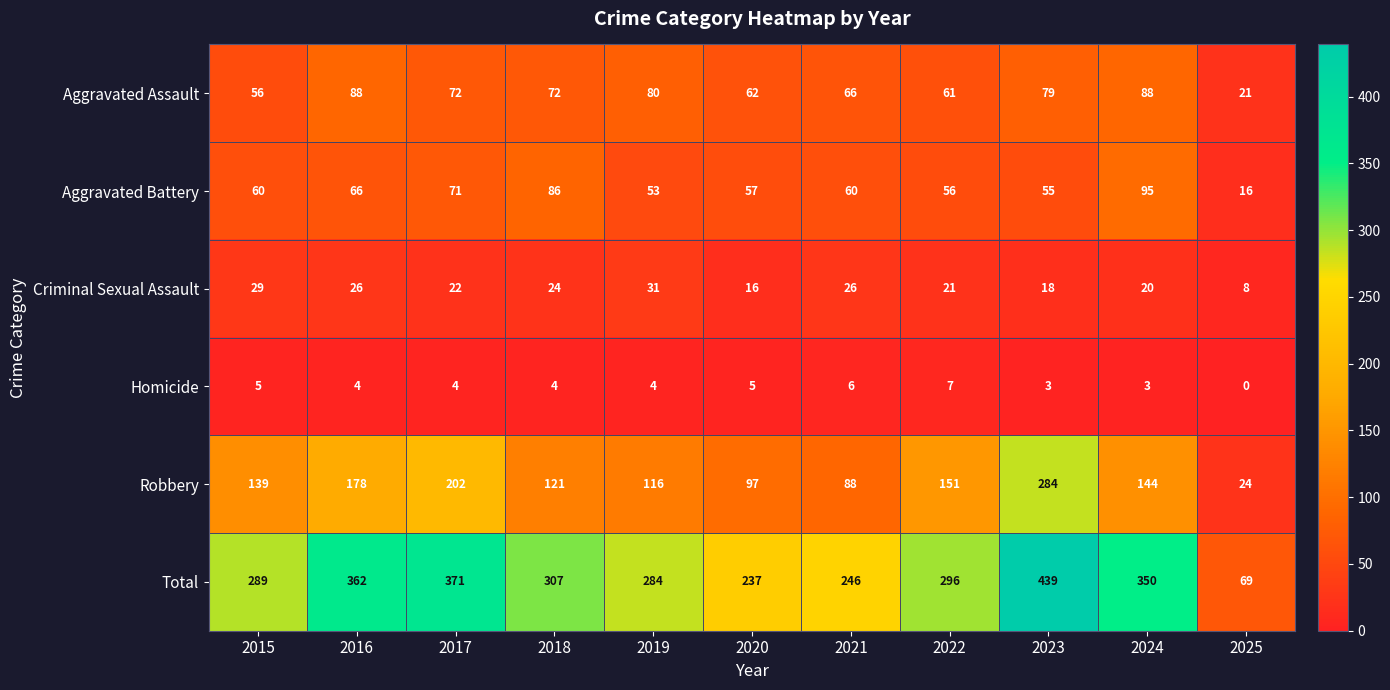

At which label is Total closest to 254?

2021